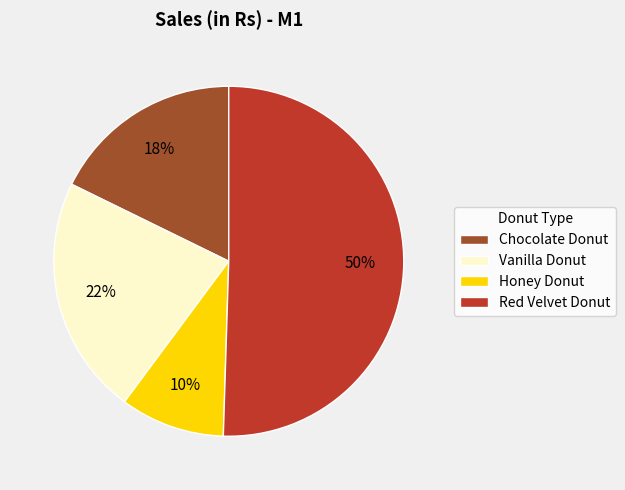

Which category has the biggest portion of the pie?

Red Velvet Donut